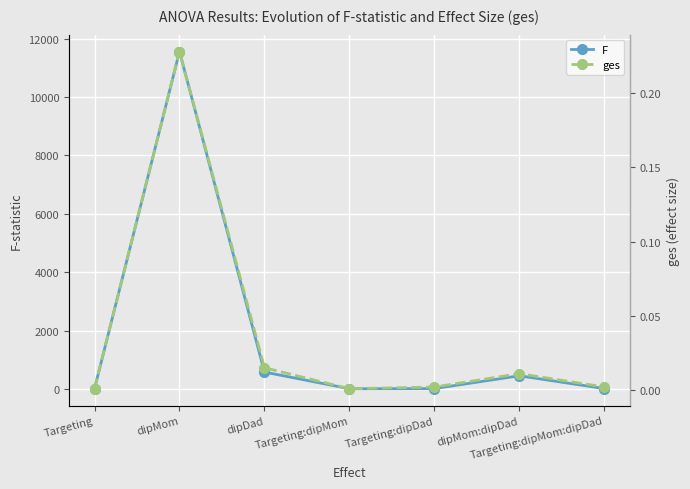

List the labels in order of F value, largest first.

dipMom, dipDad, dipMom:dipDad, Targeting:dipDad, Targeting:dipMom:dipDad, Targeting, Targeting:dipMom